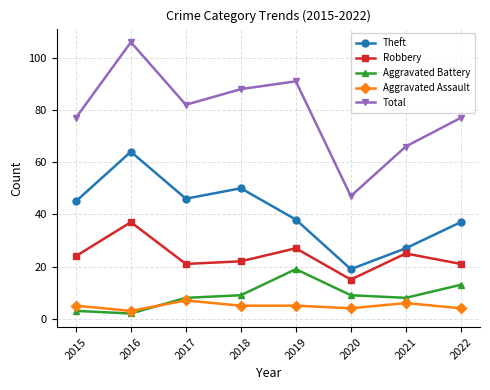

True or false: Aggravated Battery has a value of 2 at 2018.

False